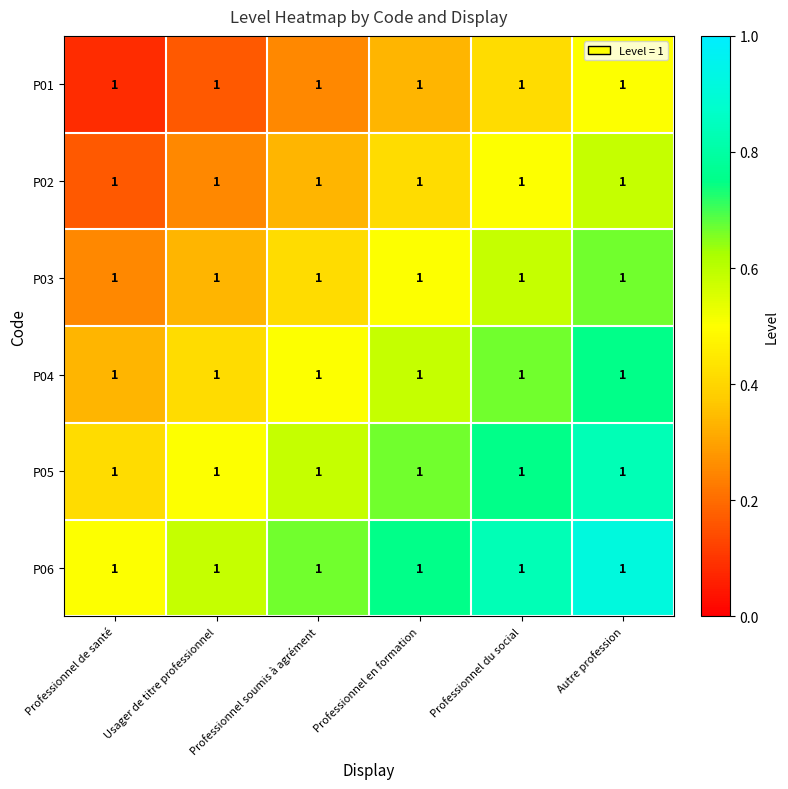

What is the difference between the maximum and second lowest values in the P05 series?

0.3